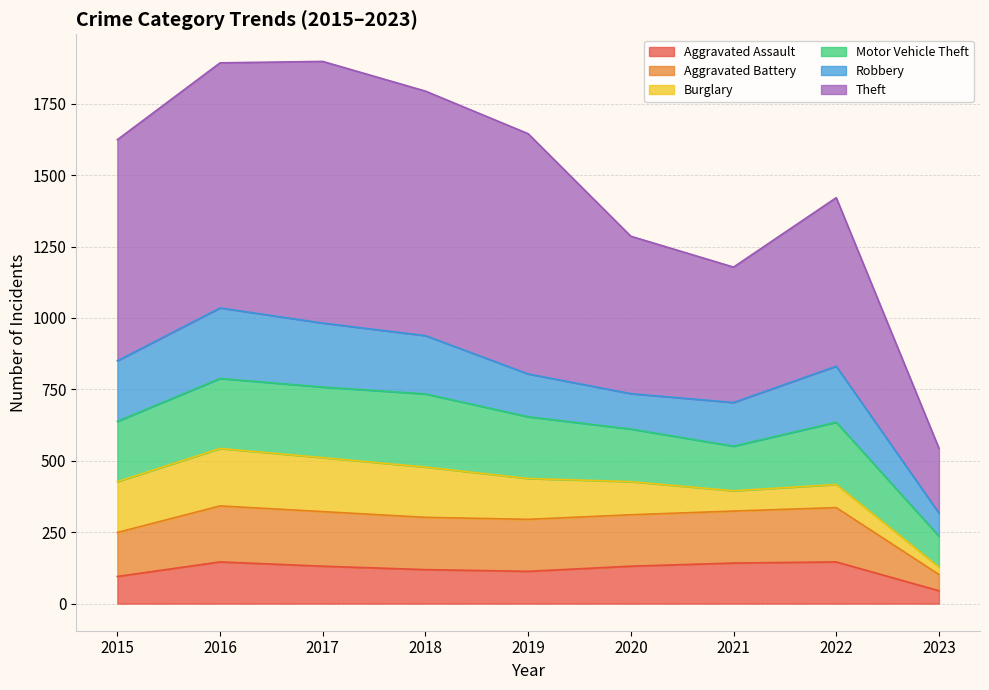

What is the value of the Aggravated Assault point at the 2nd from the left?

146